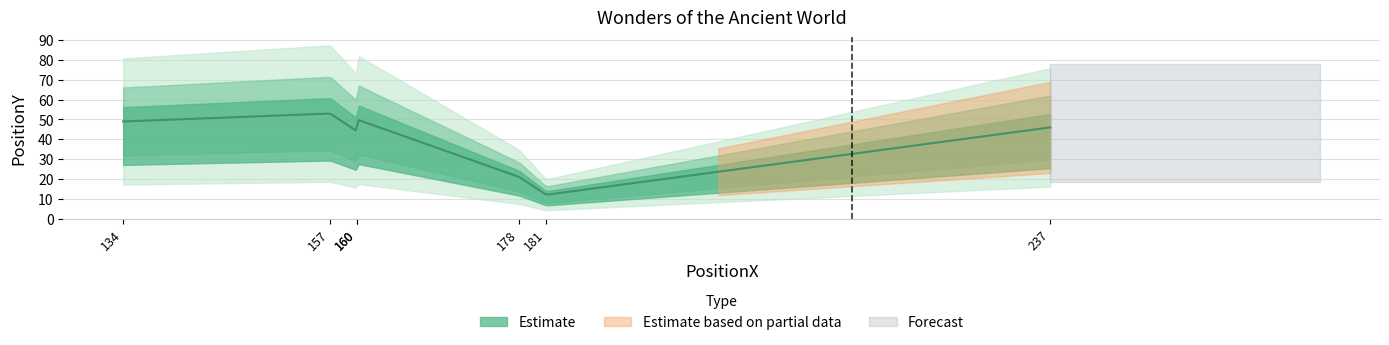

Rank the categories by value from highest to lowest.

157, 160, 134, 237, 160, 178, 181